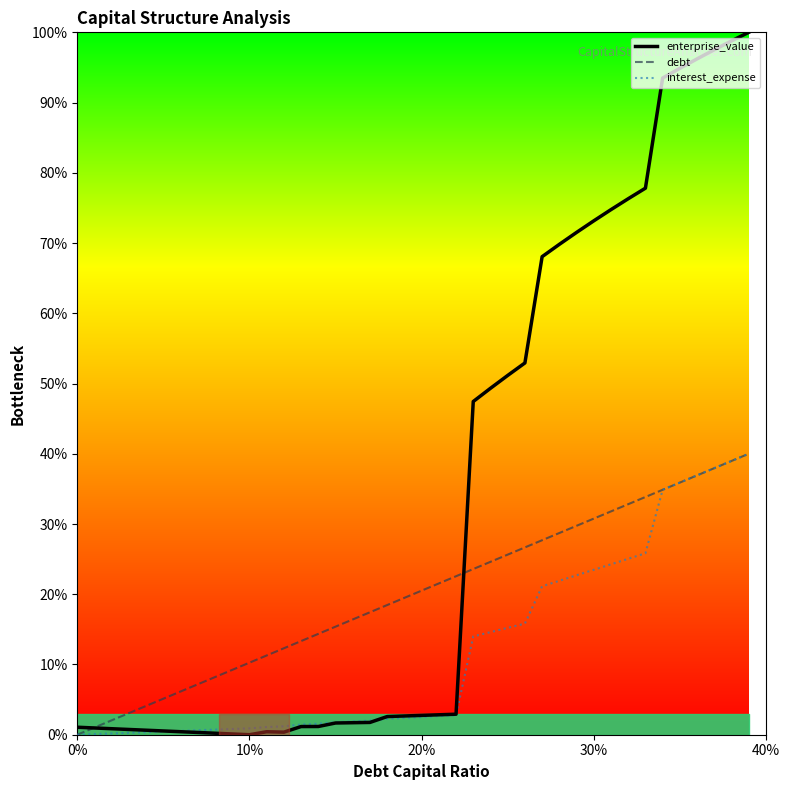

What is the difference between the maximum and minimum values in the debt series?

40.0